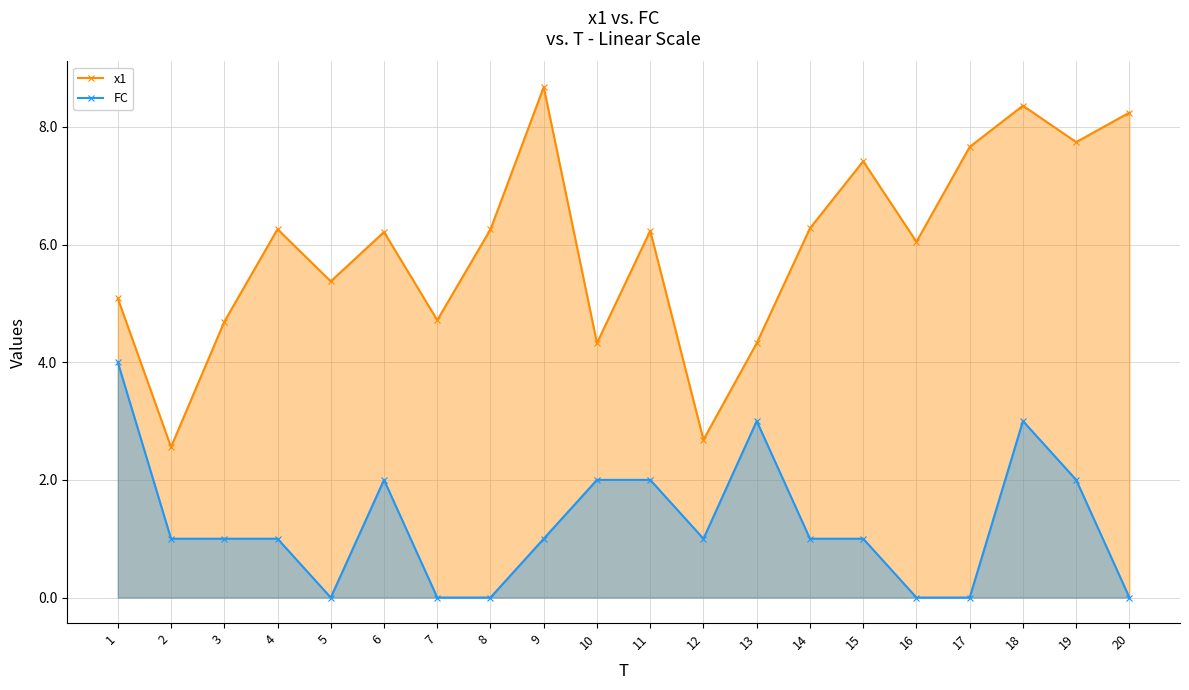

Which series has the largest total across all categories?

x1